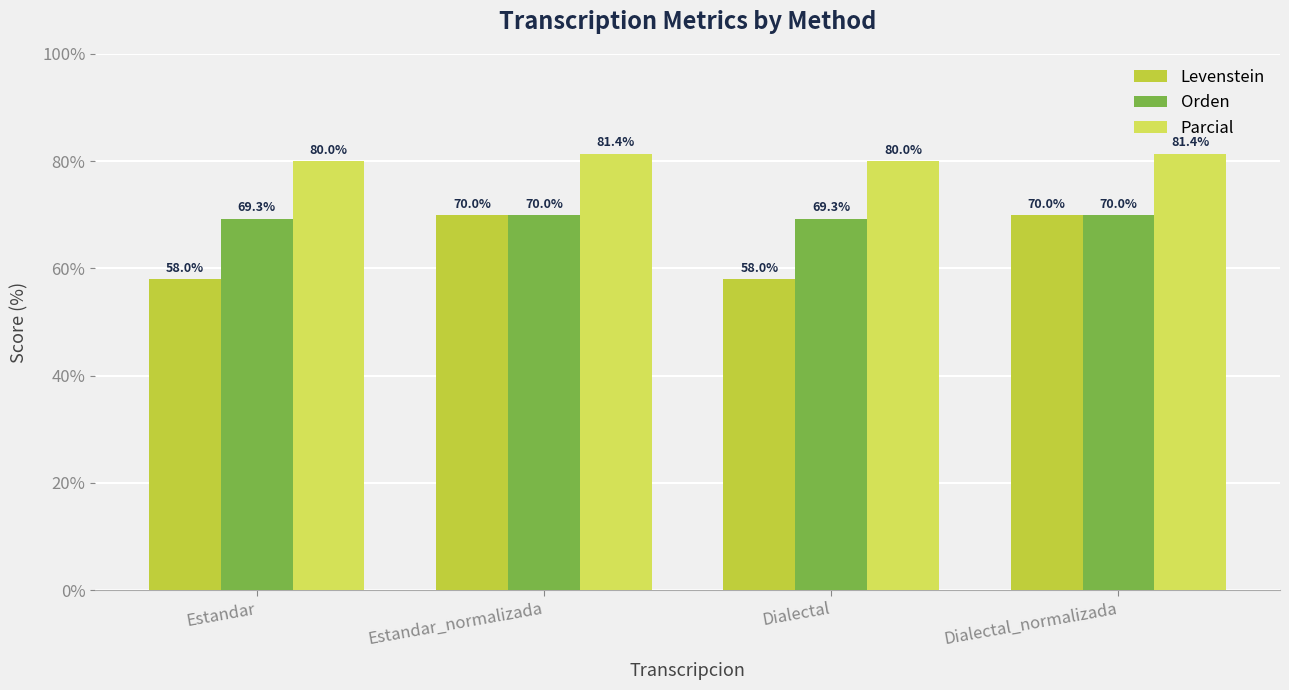

At how many categories does at least one series exceed 73?

4